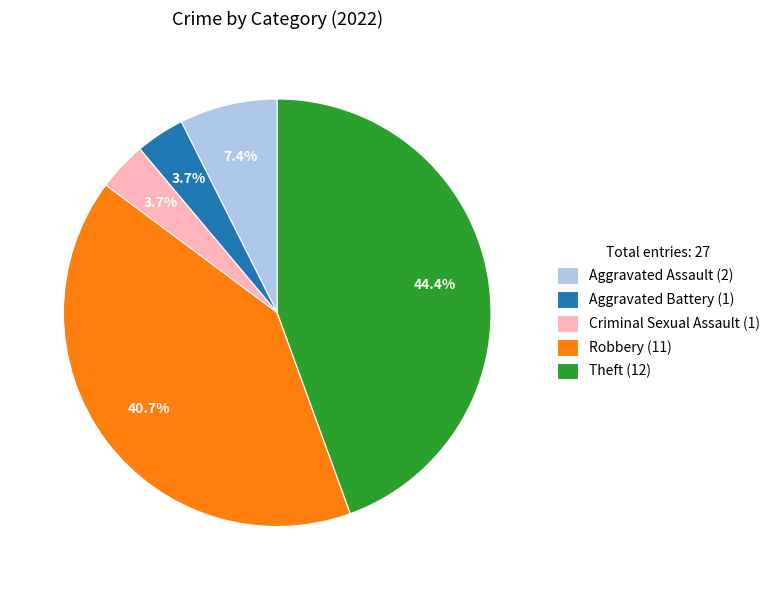

Between Criminal Sexual Assault and Theft, which is larger?

Theft